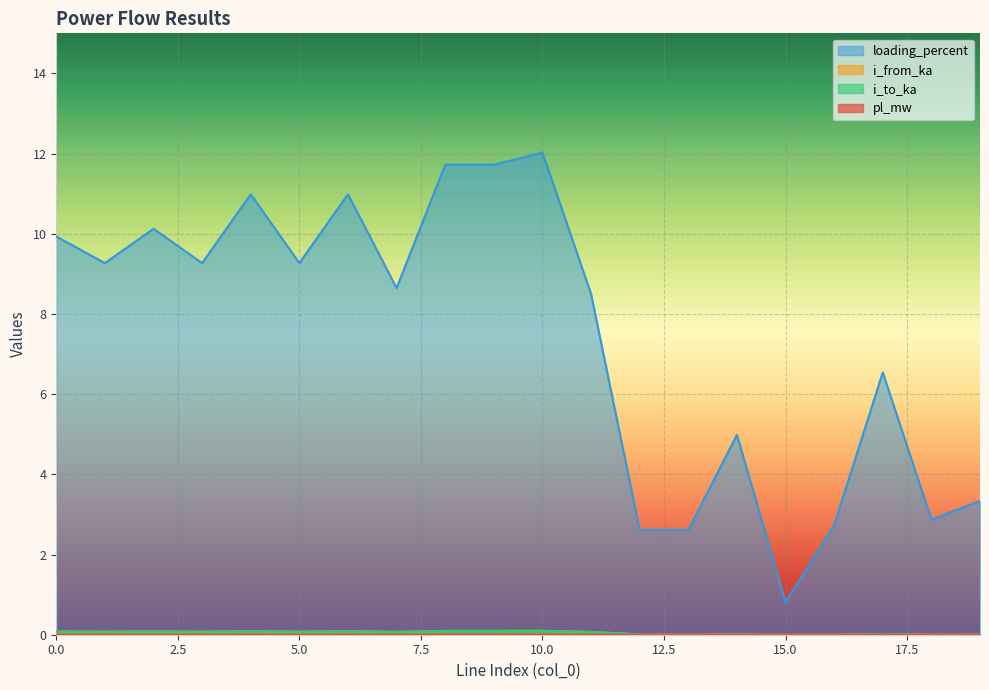

Where is the first local maximum for i_to_ka?

2